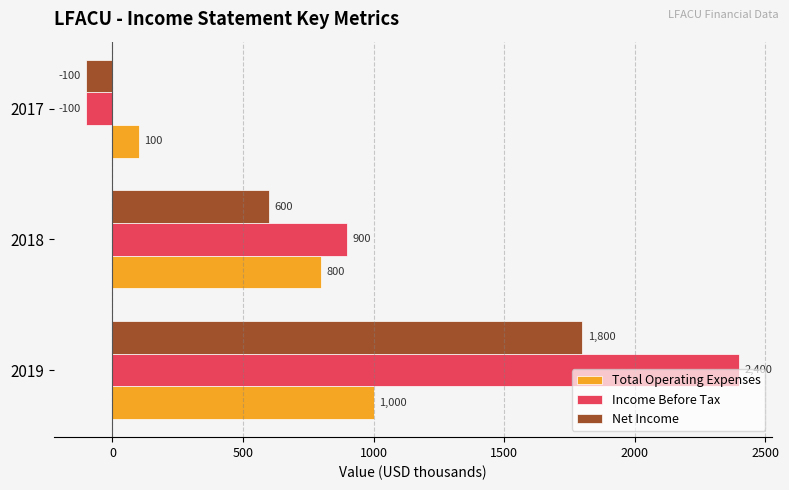

What is the maximum value shown in the chart?

2400